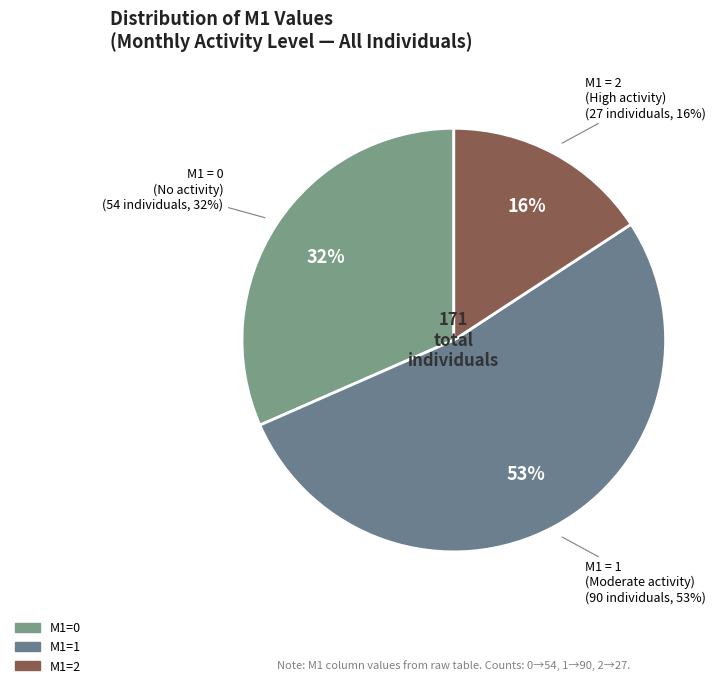

True or false: 1 accounts for 64% of the total.

False